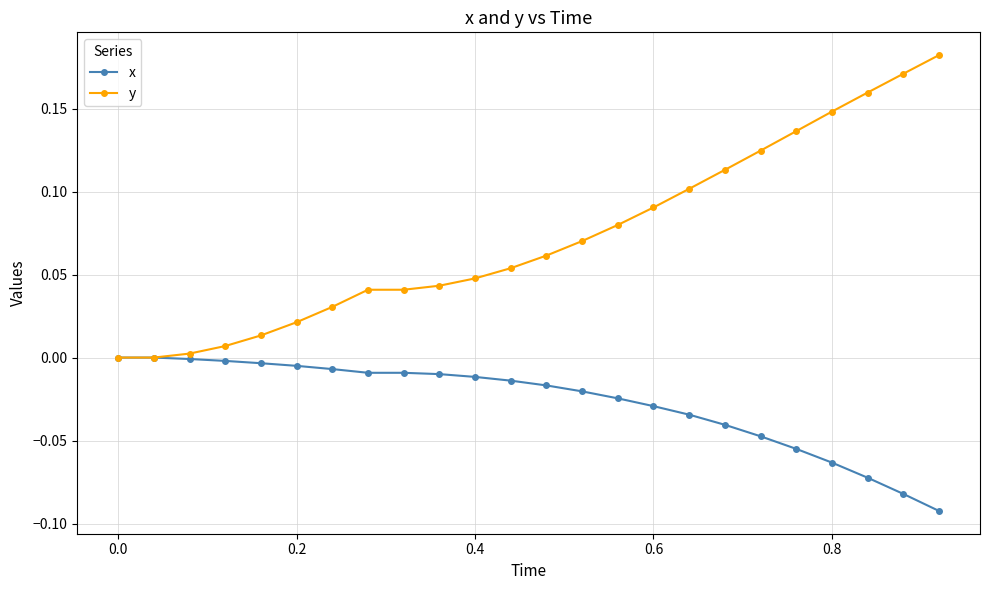

Rank the series by their average value, from lowest to highest.

x, y